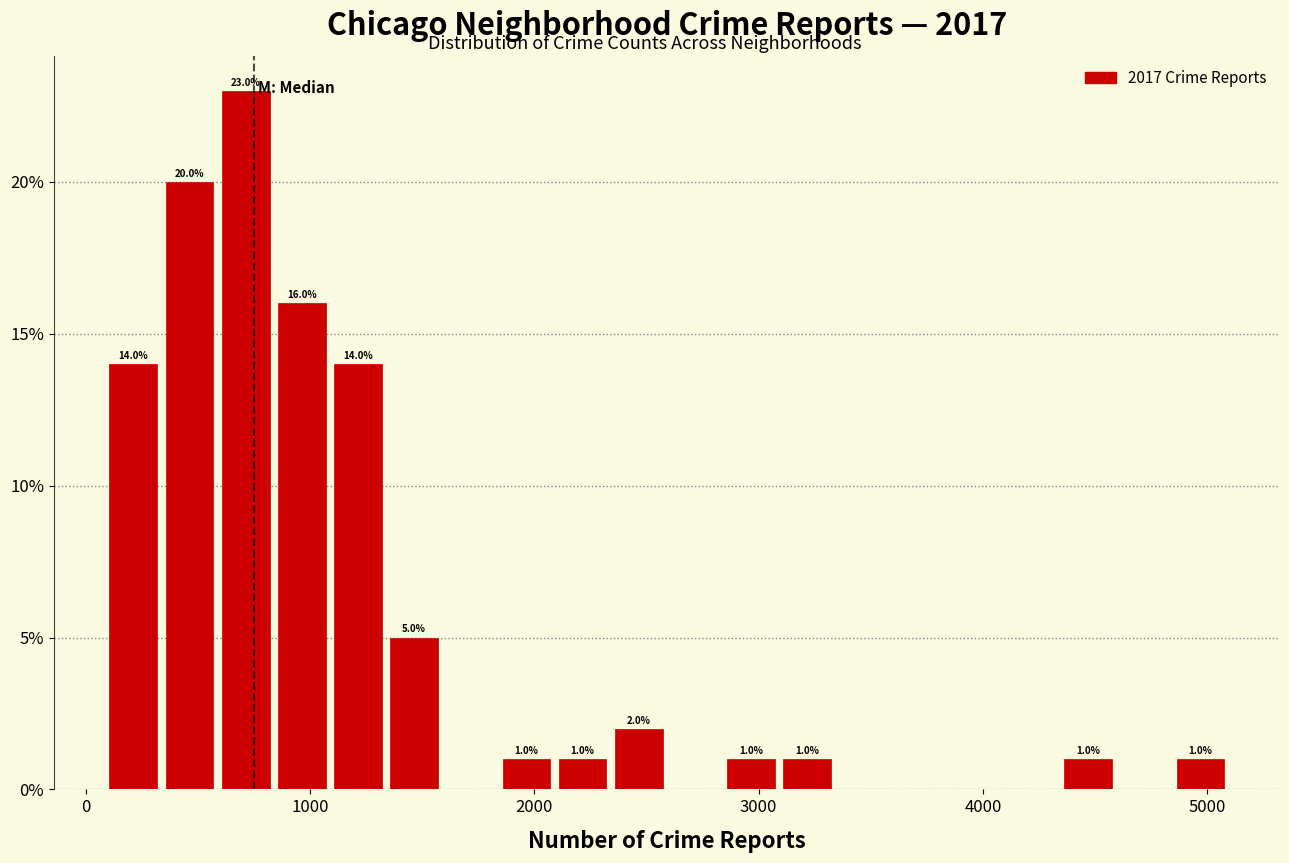

Read against the x-axis, roughly where is the centre of the tallest bar?

700